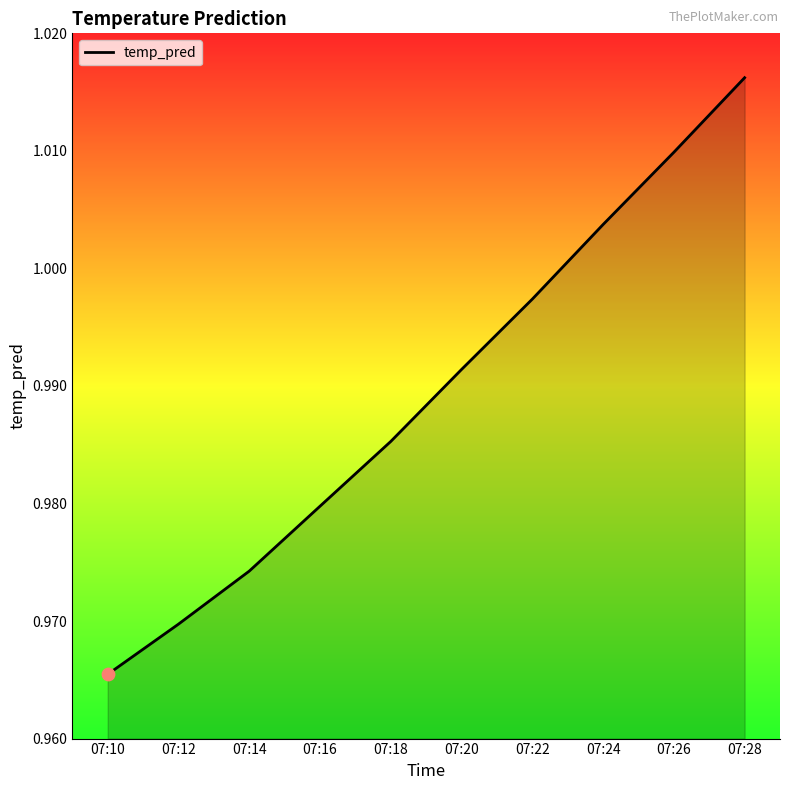

Which has a higher value, 07:26 or 07:10?

07:26